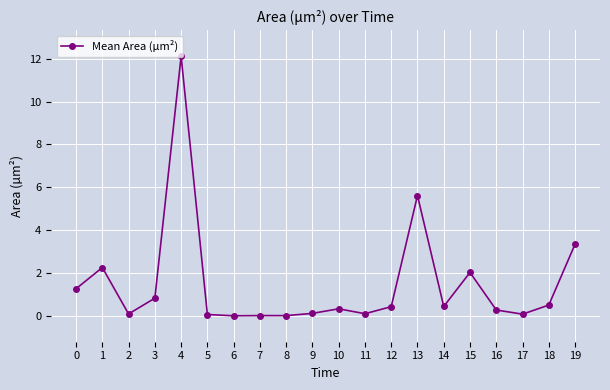

The value at 12 is 0.4. True or false?

True